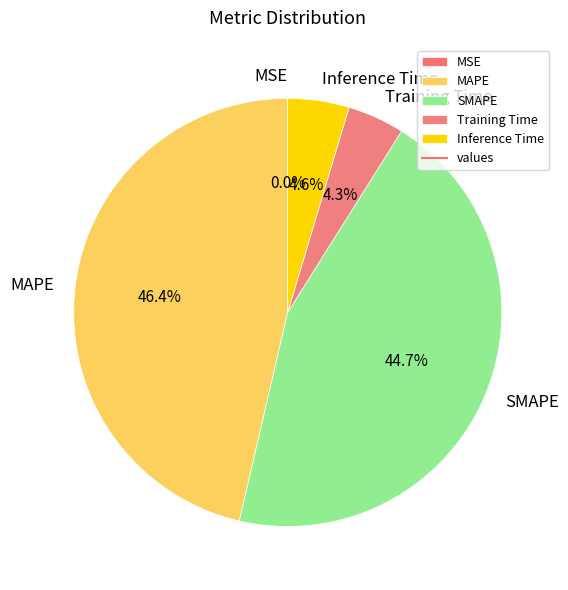

To the nearest percent, what is the difference between the largest and smallest slice percentages?

46%